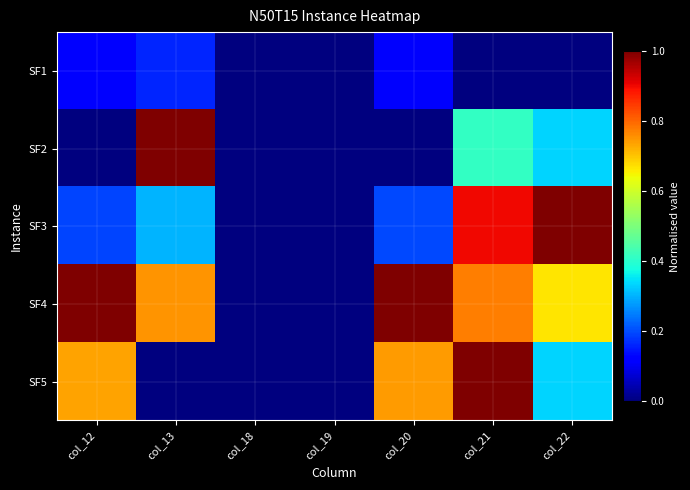

Reading left to right, what are all the values shown in this chart?

SF1: col_12=0.1	col_13=0.2	col_18=0.0	col_19=0.0	col_20=0.1	col_21=0.0	col_22=0.0
SF2: col_12=0.0	col_13=1.0	col_18=0.0	col_19=0.0	col_20=0.0	col_21=0.4	col_22=0.3
SF3: col_12=0.2	col_13=0.3	col_18=0.0	col_19=0.0	col_20=0.2	col_21=0.9	col_22=1.0
SF4: col_12=1.0	col_13=0.8	col_18=0.0	col_19=0.0	col_20=1.0	col_21=0.8	col_22=0.7
SF5: col_12=0.7	col_13=0.0	col_18=0.0	col_19=0.0	col_20=0.7	col_21=1.0	col_22=0.3